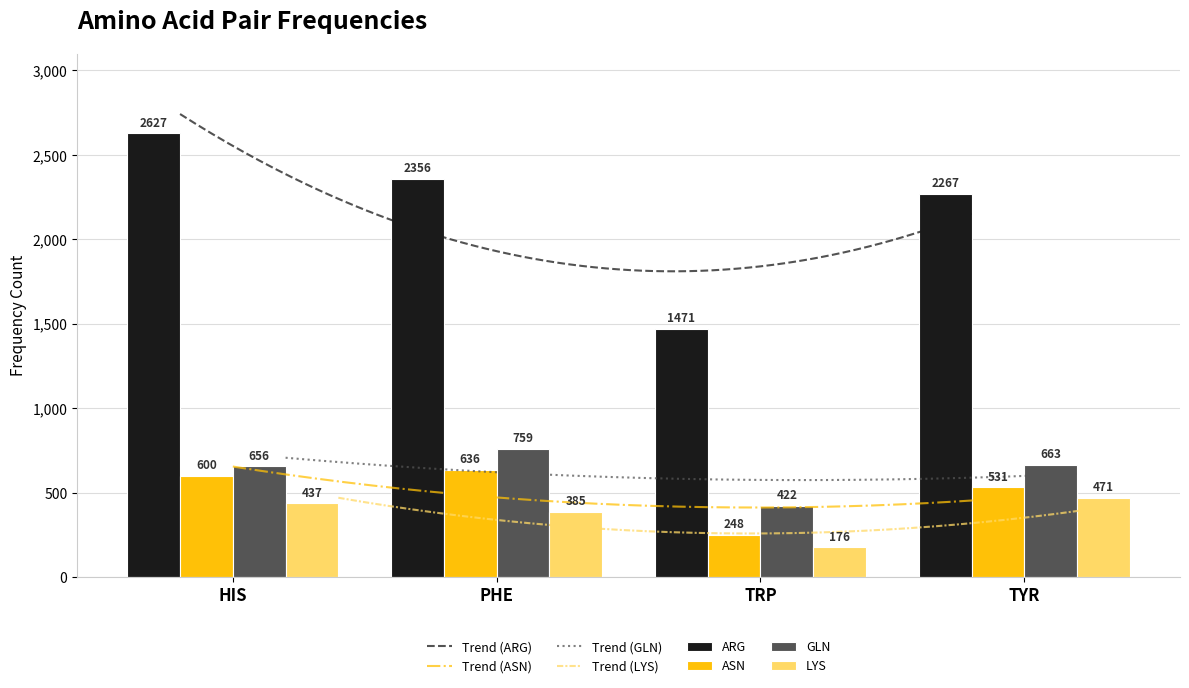

What is the minimum value shown in the chart?

176